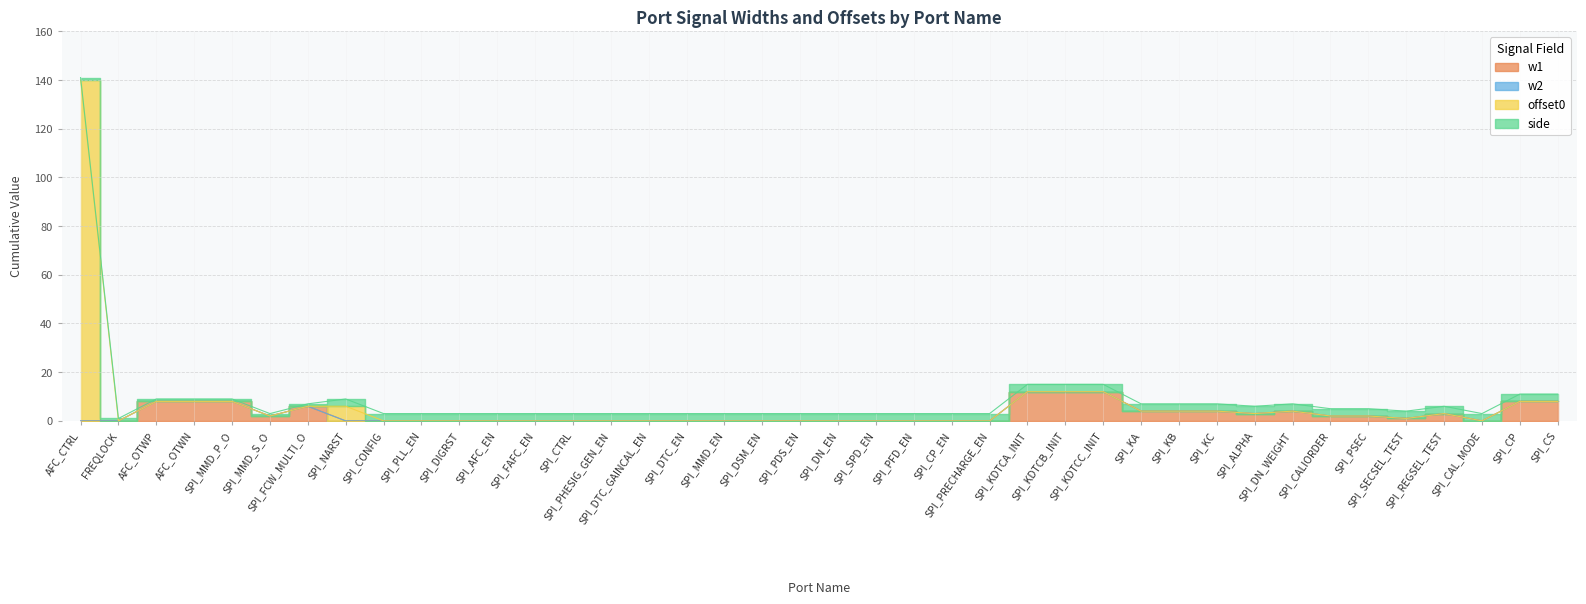

Which category has the highest value in the offset0 series?

AFC_CTRL